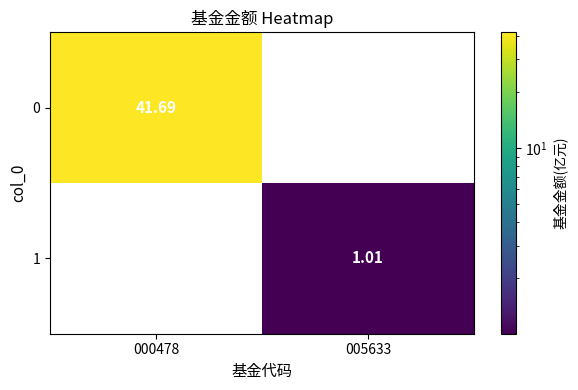

Is it true that 1 equals 1.0 at 005633?

True